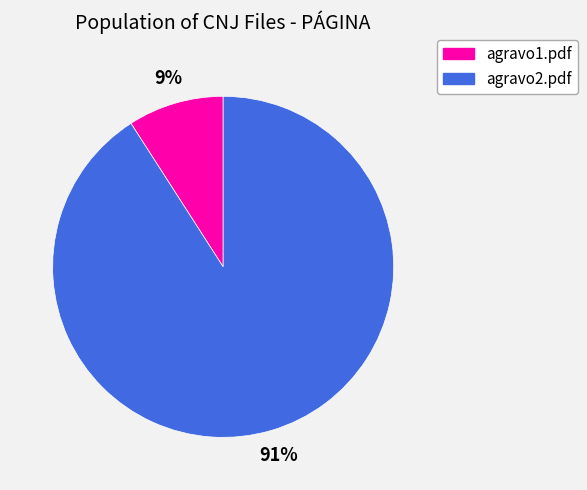

Do agravo2.pdf and agravo1.pdf together represent more than half of the pie?

Yes